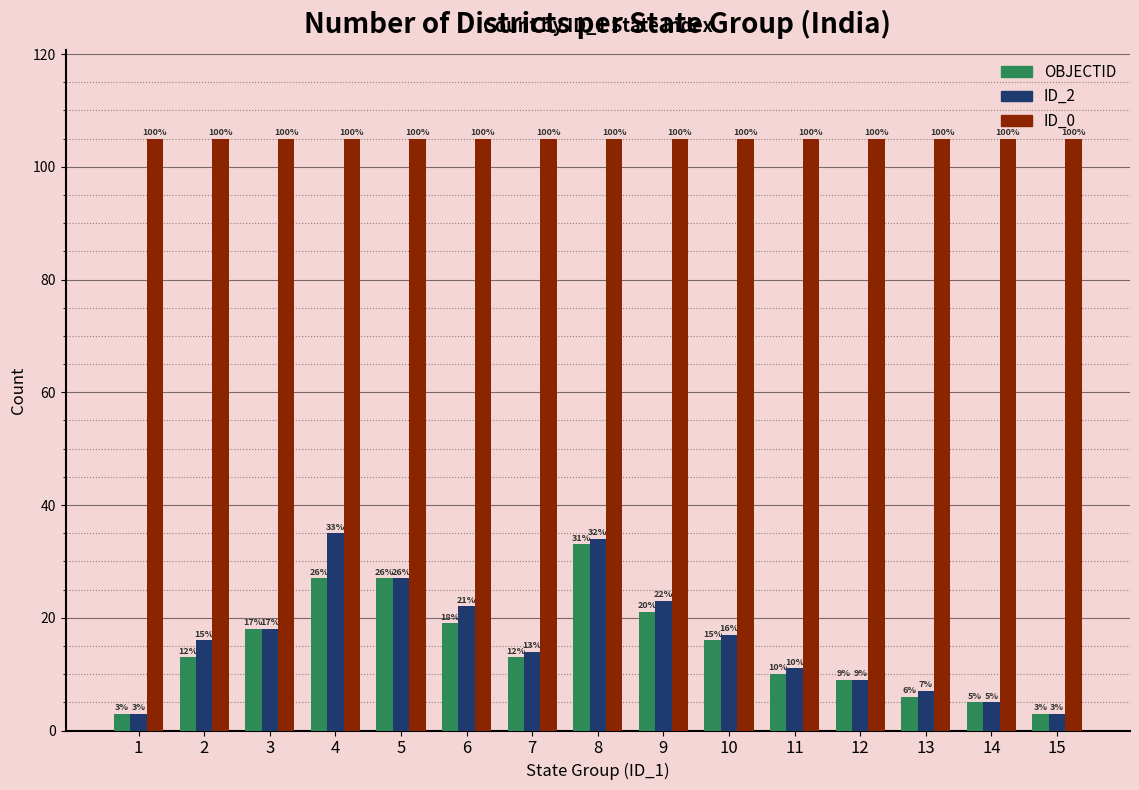

How many bars are there in total?

45